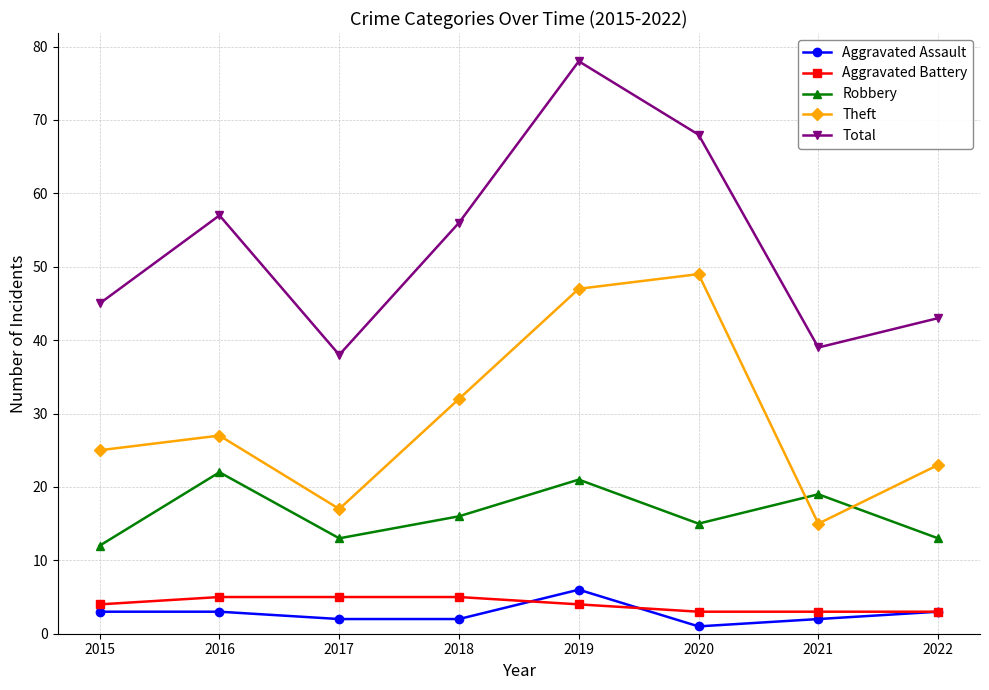

What value does the Robbery series have at 2015, to the nearest 10?

10